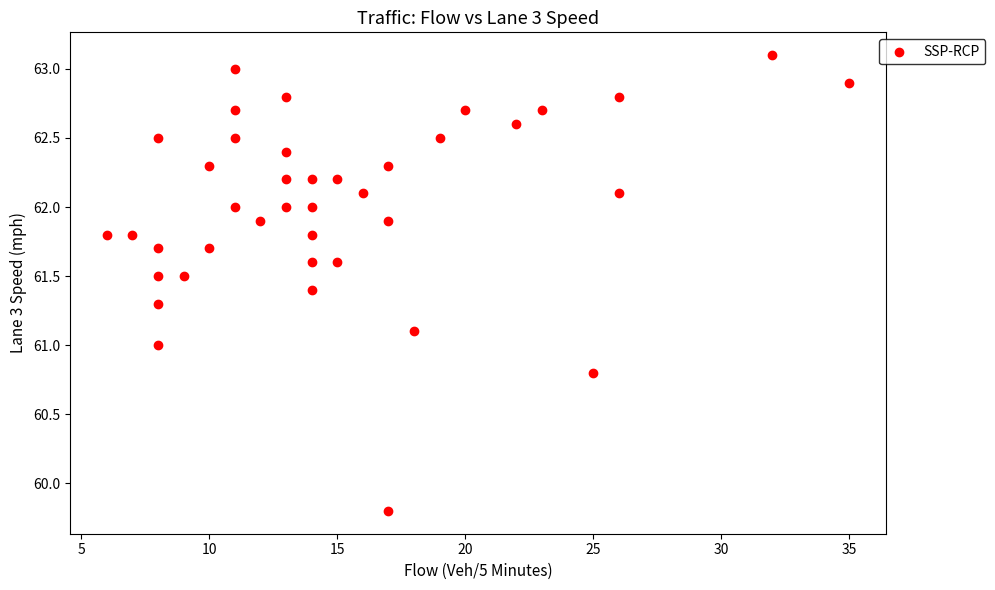

What is the range of Y values (max minus min)?

3.3